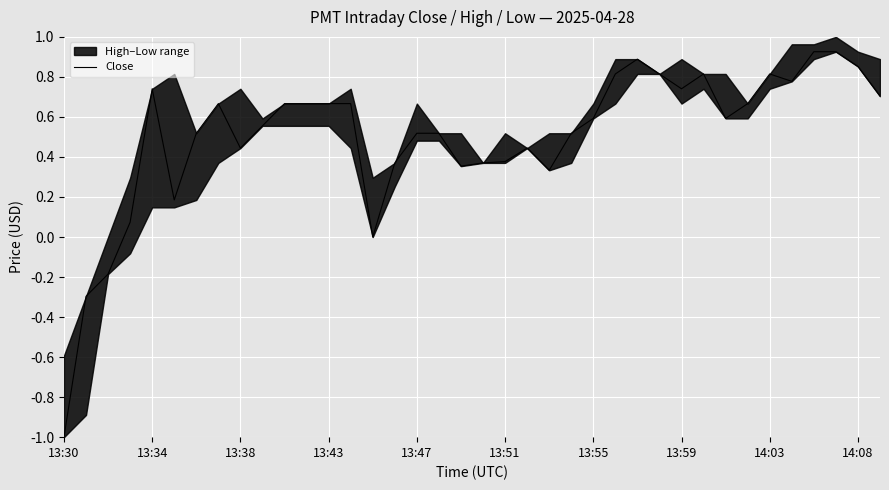

What is the average value?

0.5